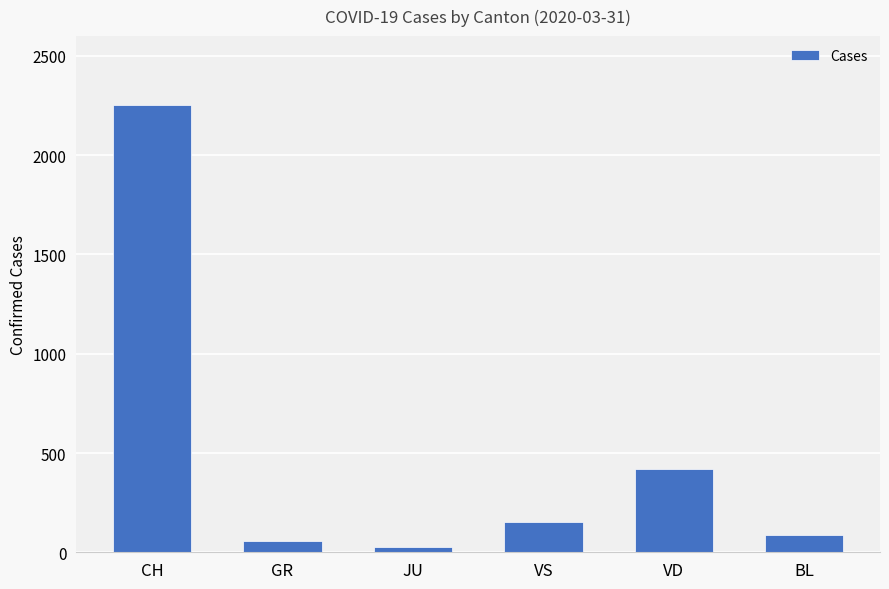

Rank the categories by value from lowest to highest.

JU, GR, BL, VS, VD, CH